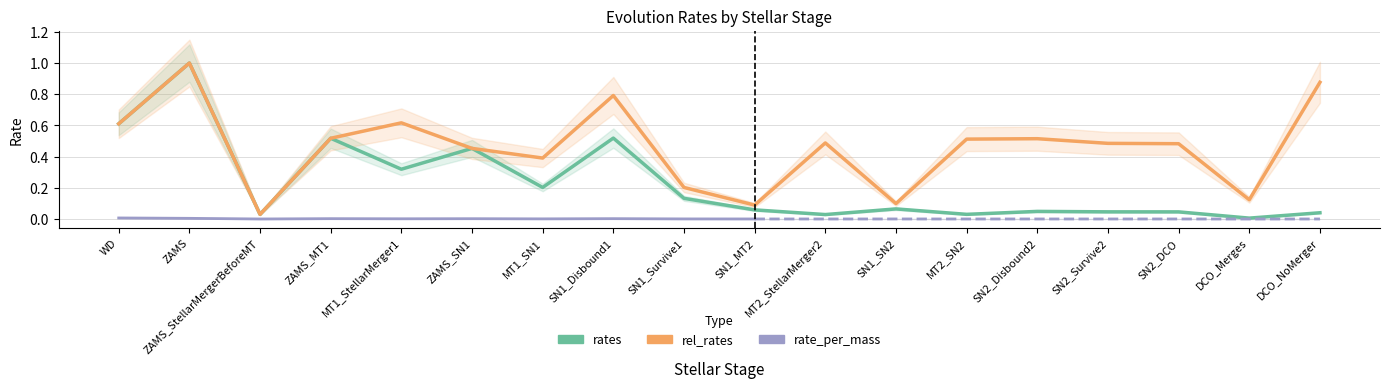

How many interior local peaks does the rel_rates series have?

5